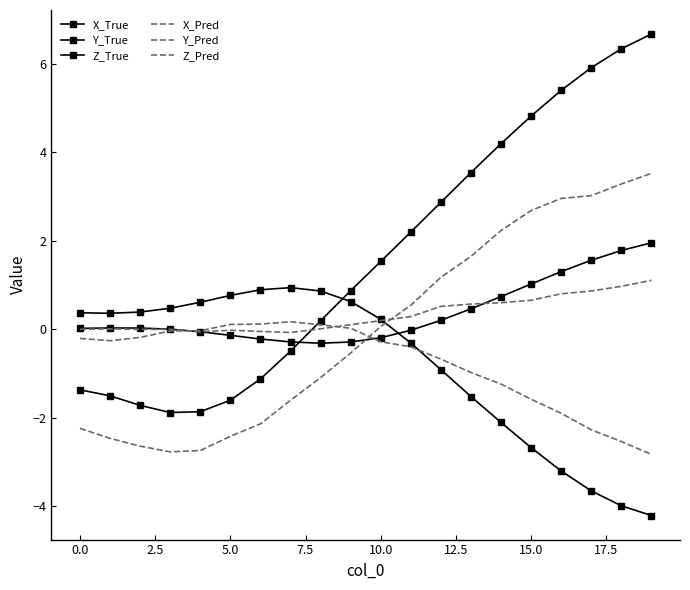

Which series has the largest total across all categories?

X_True